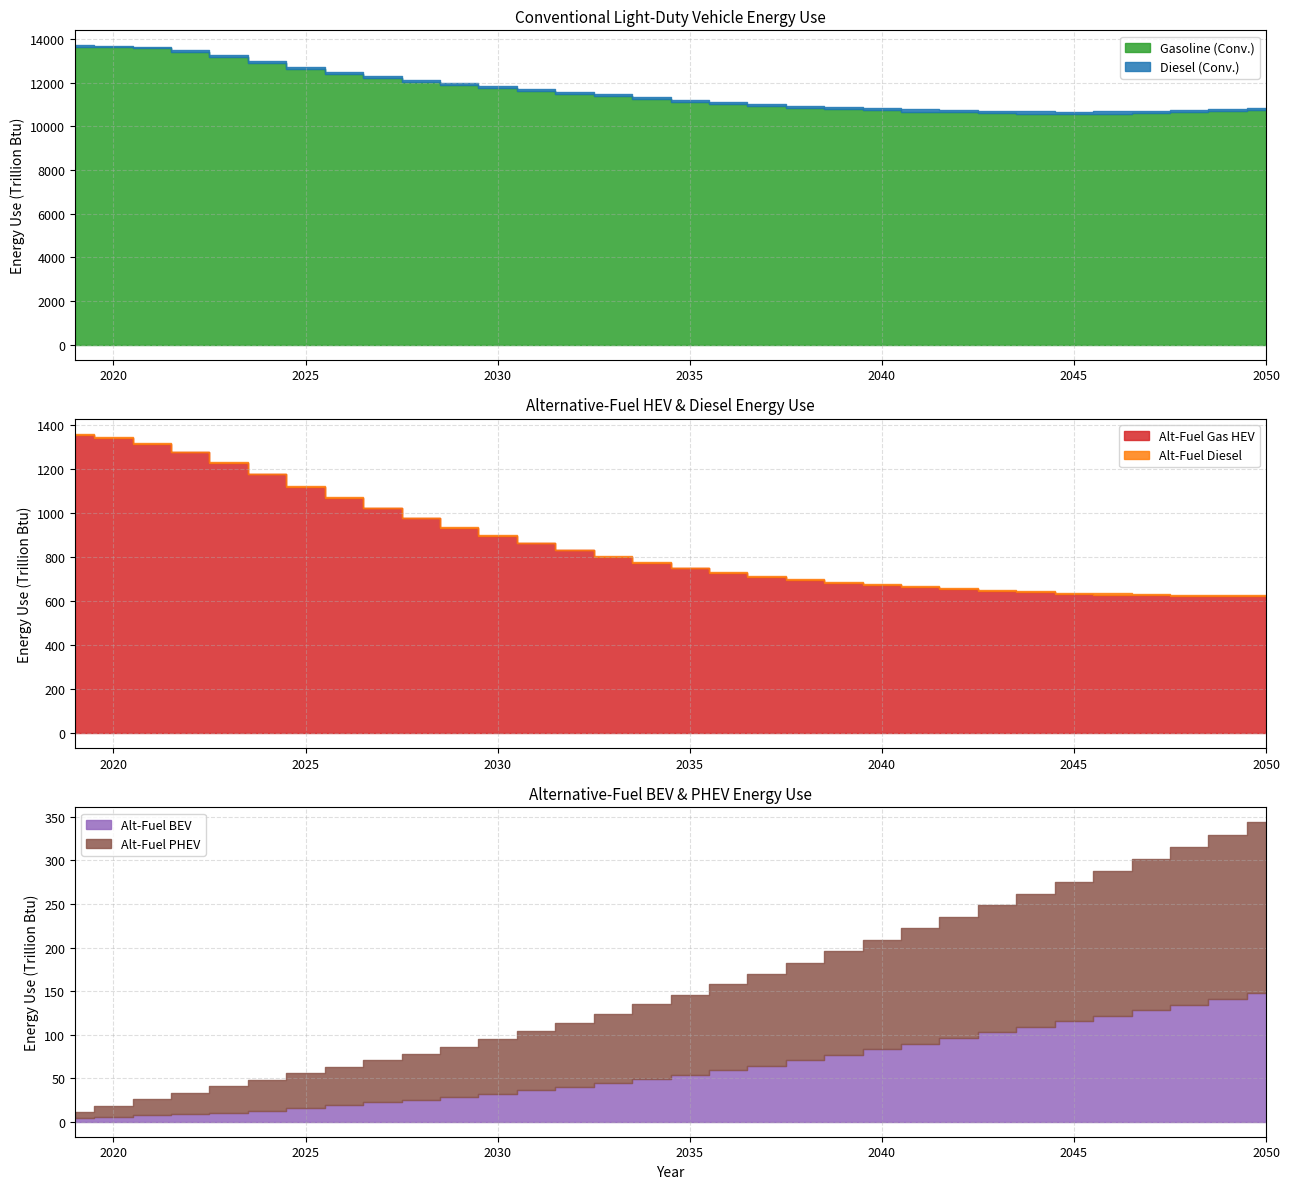

What is the difference between the second highest and second lowest values in the Gasoline (Conv.) series?

3047.1